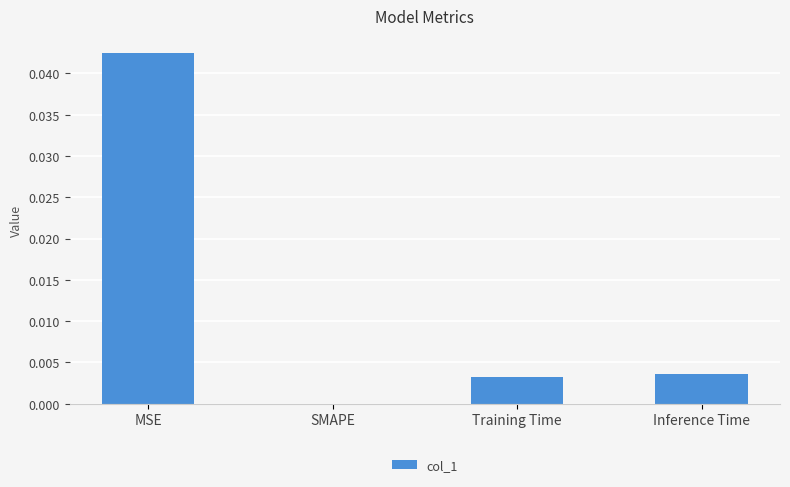

Between MSE and Inference Time, which is larger?

MSE